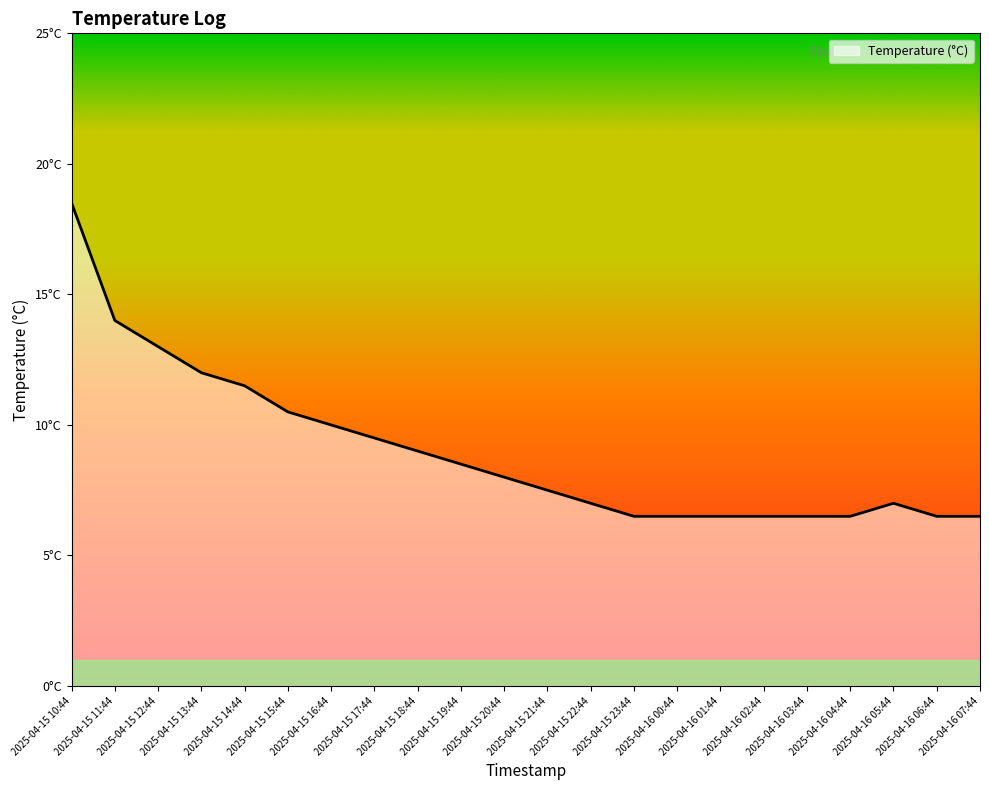

Does the chart have visible grid lines?

No